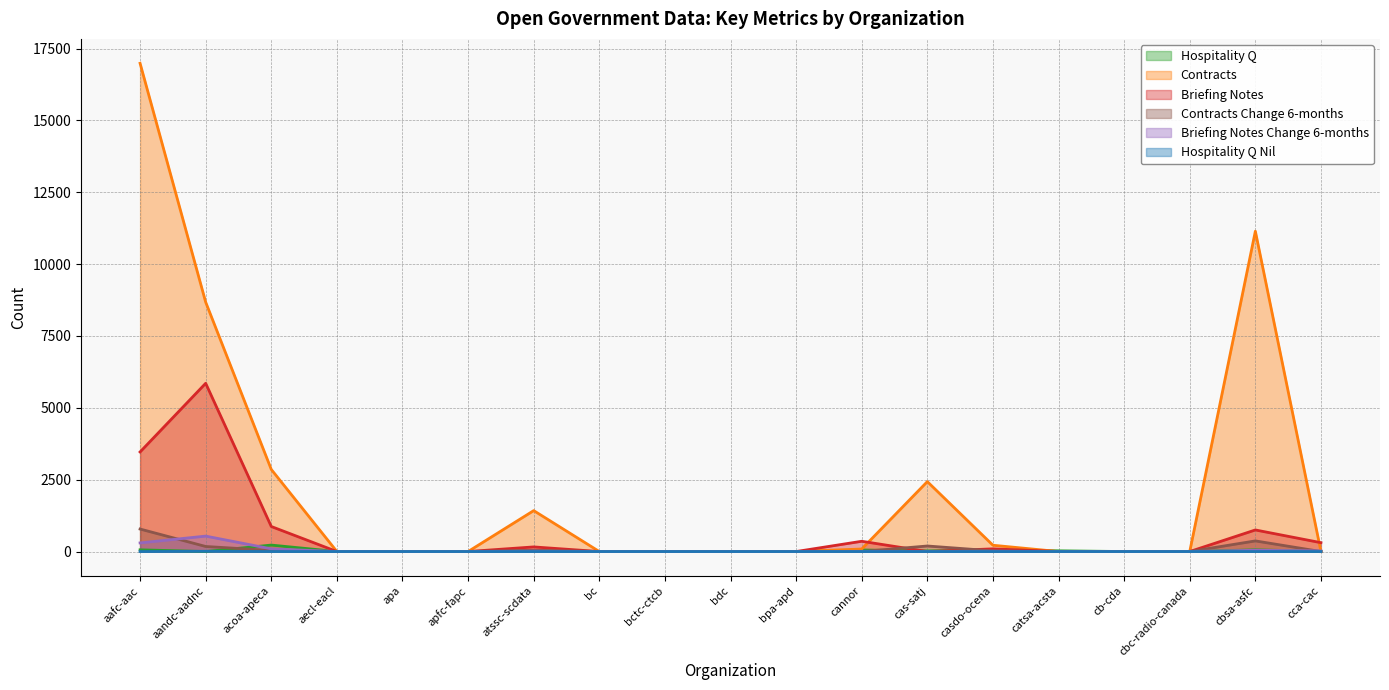

At which label does contracts reach its minimum?

aecl-eacl